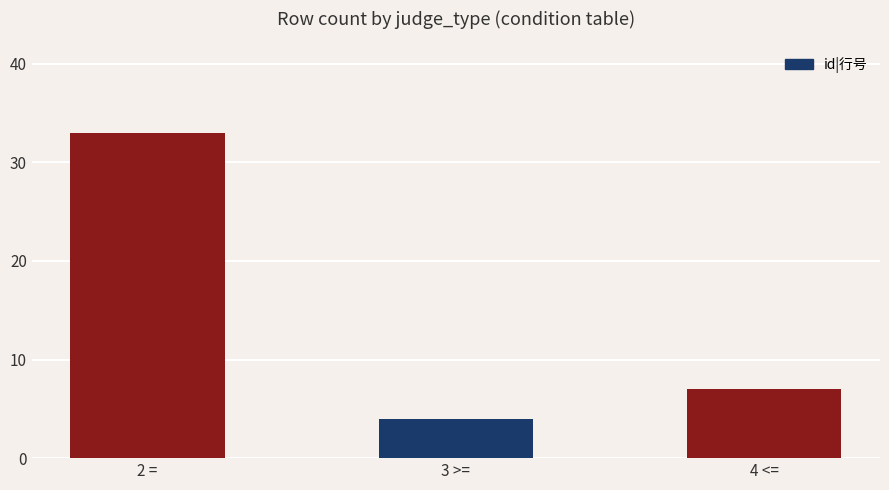

What is the average value?

15